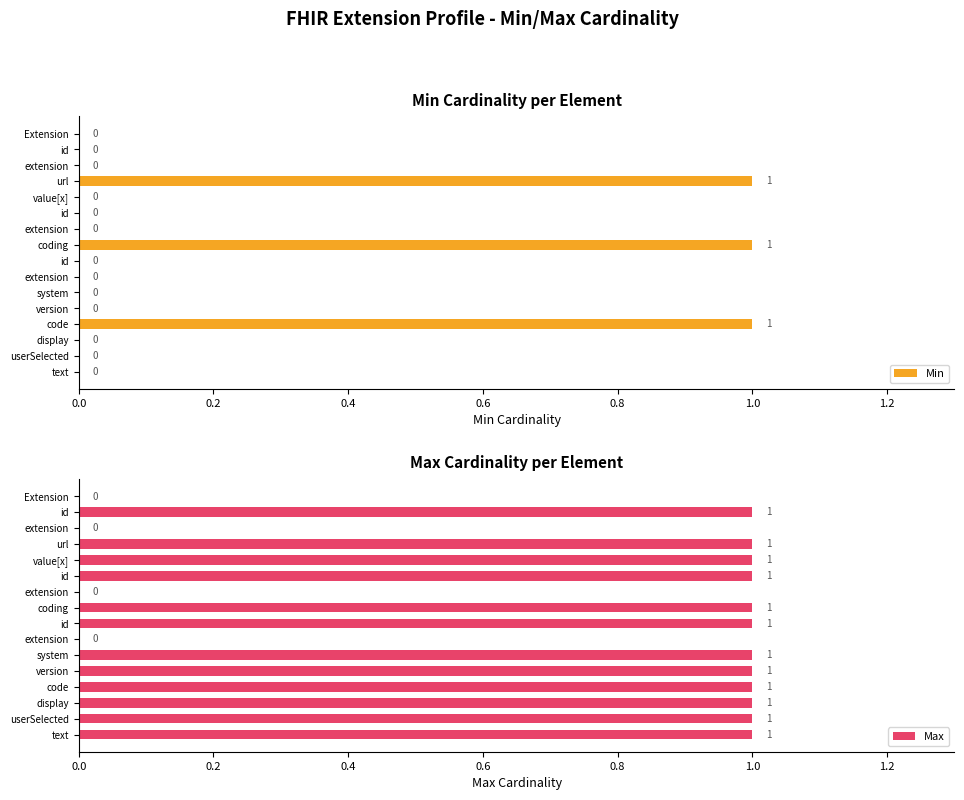

How many Min values are between 0 and 1?

16